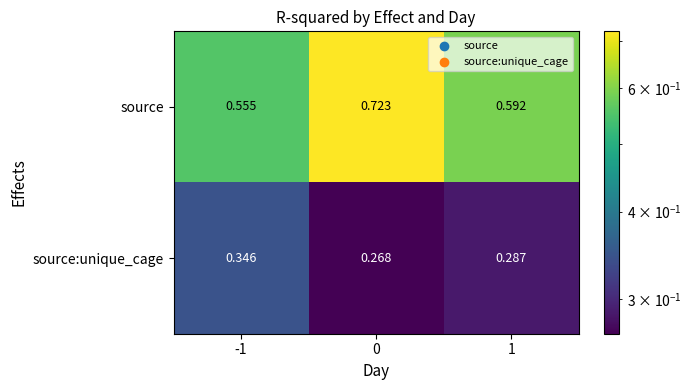

Which series has the largest range (max minus min)?

source